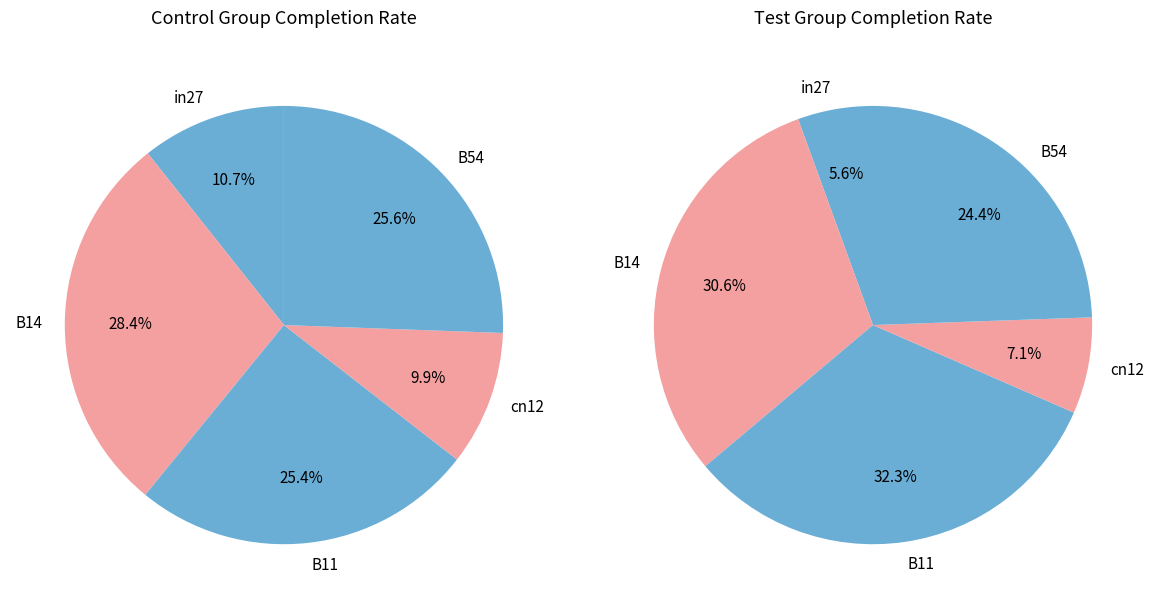

Between B54 and cn12, which is larger?

B54